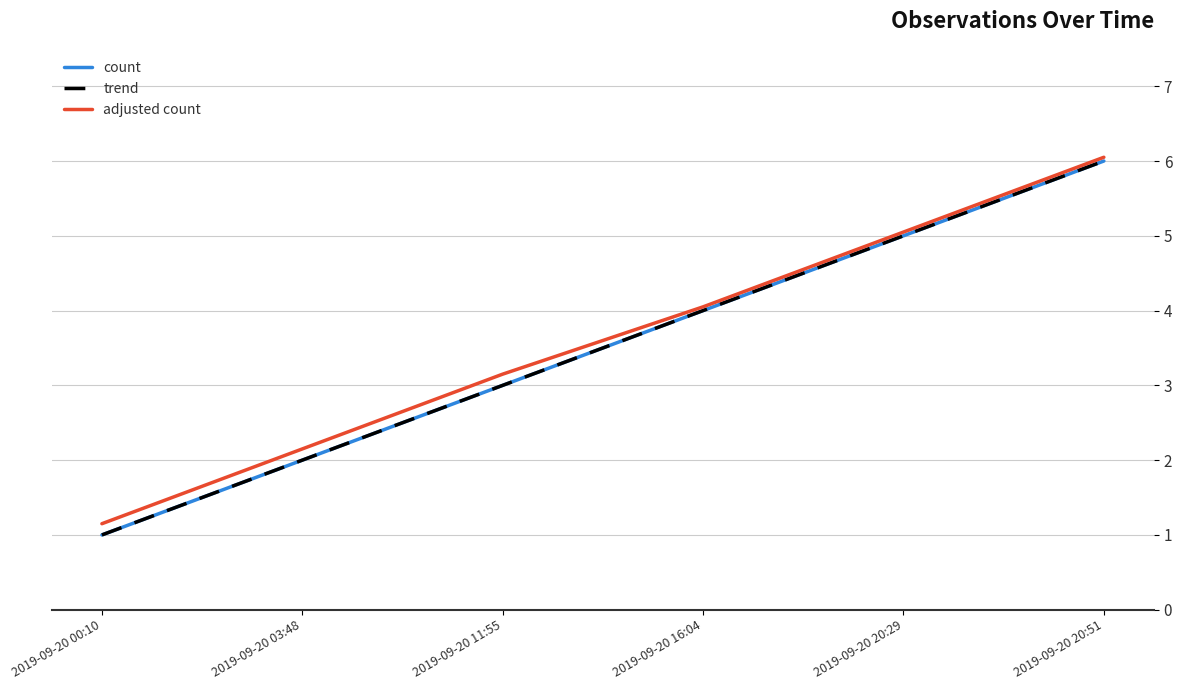

Does the chart display data point markers on the line(s)?

No